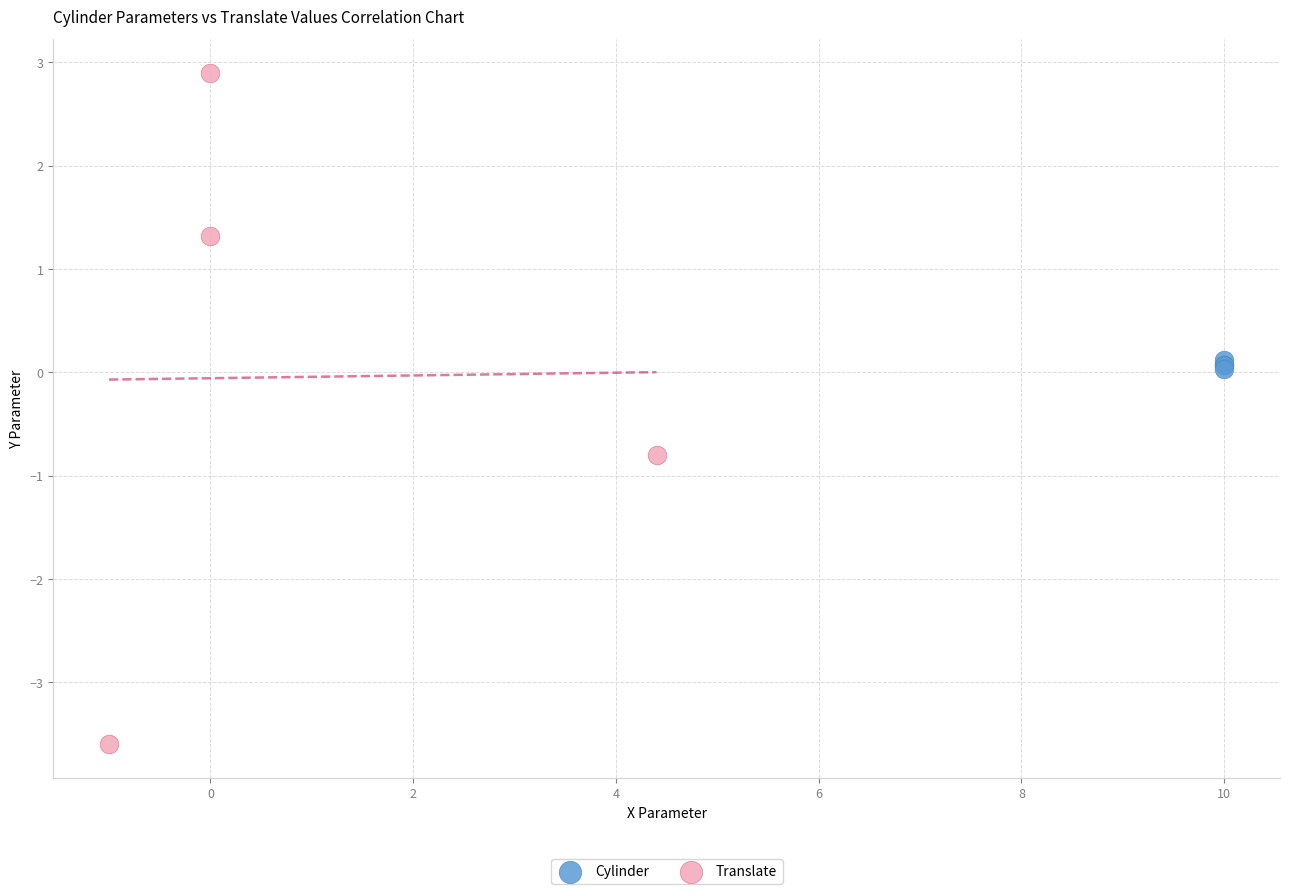

Which series contains the highest Y value?

Translate